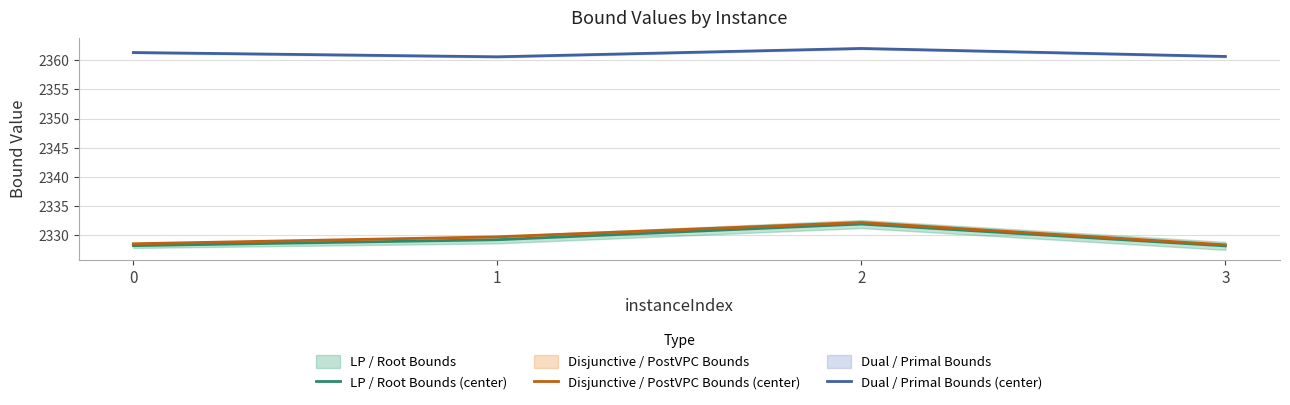

What is the total value across all series at 1?

7019.6